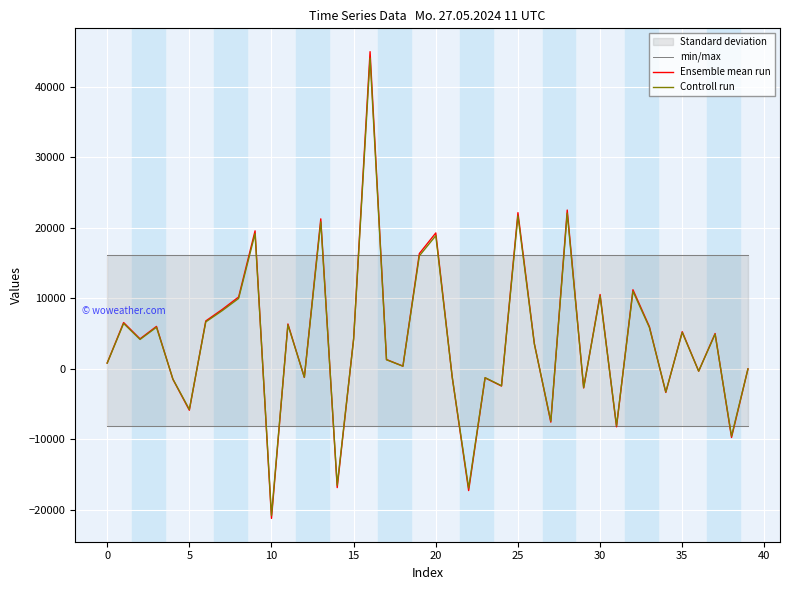

After their last crossing, which series has the higher values: Controll run or min/max?

min/max